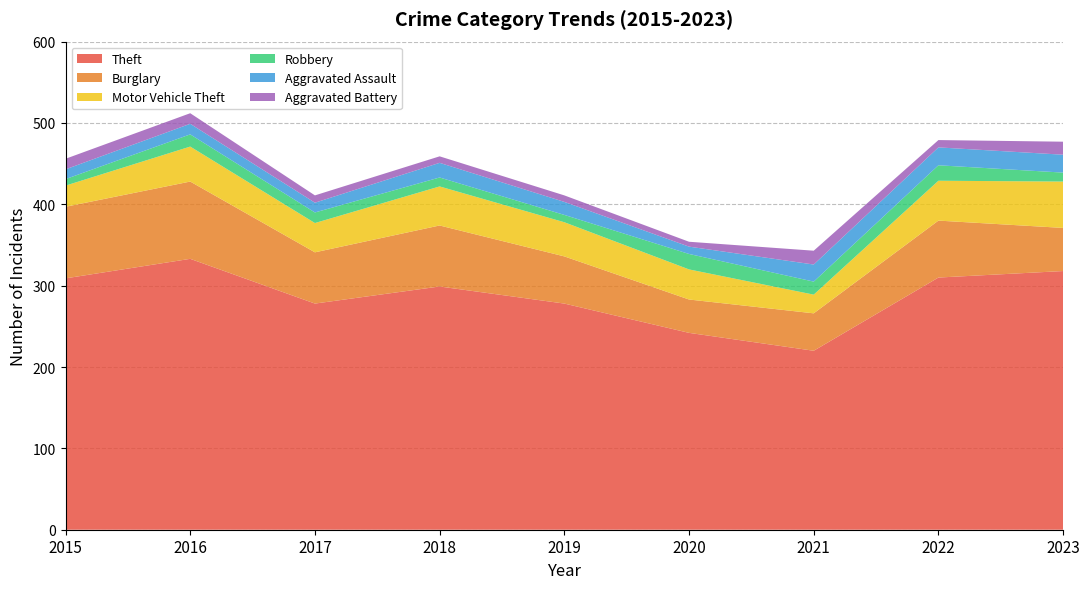

Reading left to right, extract all data points from this chart.

Theft: 2015=309	2016=333	2017=278	2018=299	2019=278	2020=242	2021=220	2022=310	2023=318
Burglary: 2015=88	2016=95	2017=63	2018=75	2019=58	2020=41	2021=46	2022=70	2023=53
Motor Vehicle Theft: 2015=26	2016=43	2017=36	2018=48	2019=42	2020=37	2021=23	2022=49	2023=57
Robbery: 2015=8	2016=15	2017=13	2018=11	2019=9	2020=19	2021=16	2022=19	2023=11
Aggravated Assault: 2015=12	2016=13	2017=12	2018=18	2019=16	2020=9	2021=21	2022=22	2023=22
Aggravated Battery: 2015=13	2016=13	2017=9	2018=8	2019=8	2020=6	2021=17	2022=9	2023=16